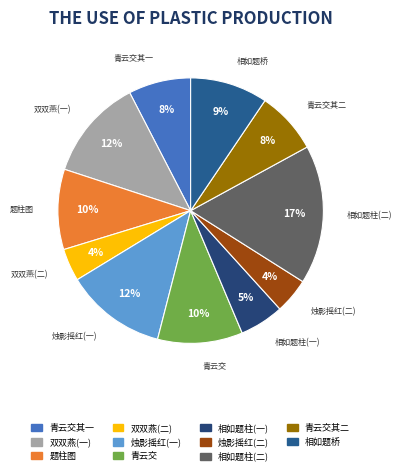

Is there any slice that represents more than half of the pie?

No